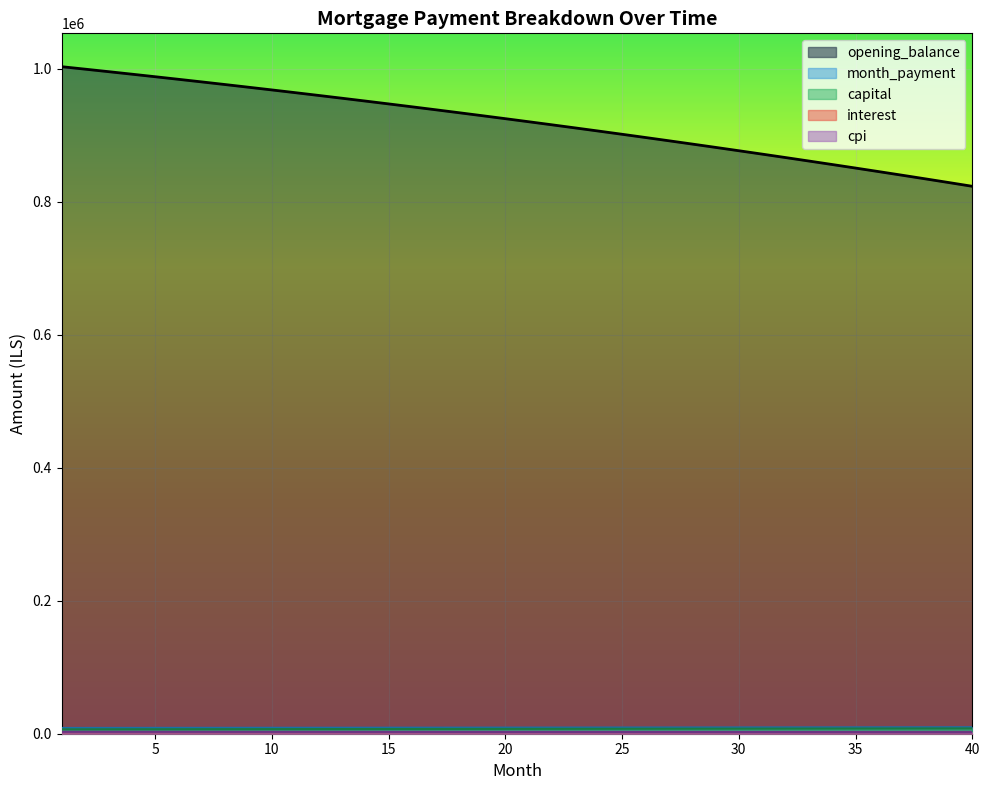

What is the value of the month_payment point at the 18th from the left?

9139.7